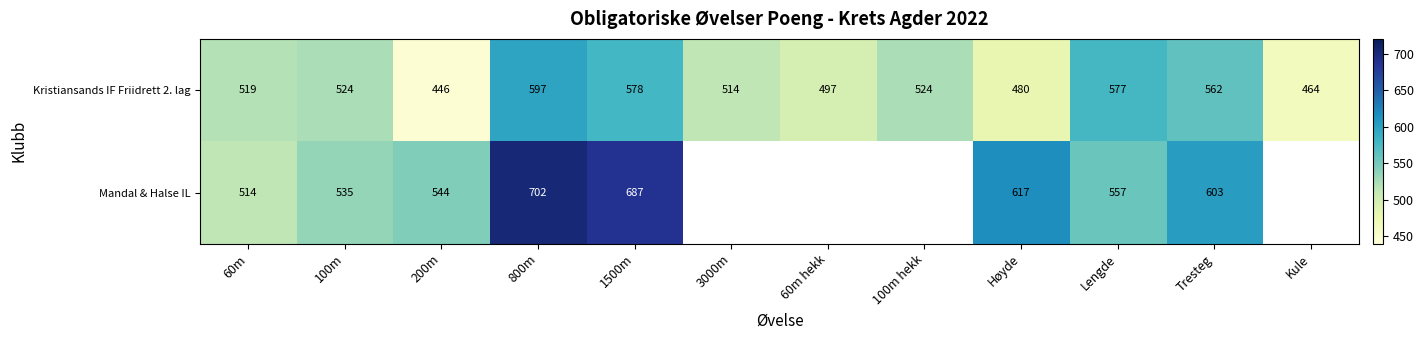

Between 200m and Lengde, which series saw the biggest shift?

Kristiansands IF Friidrett 2. lag